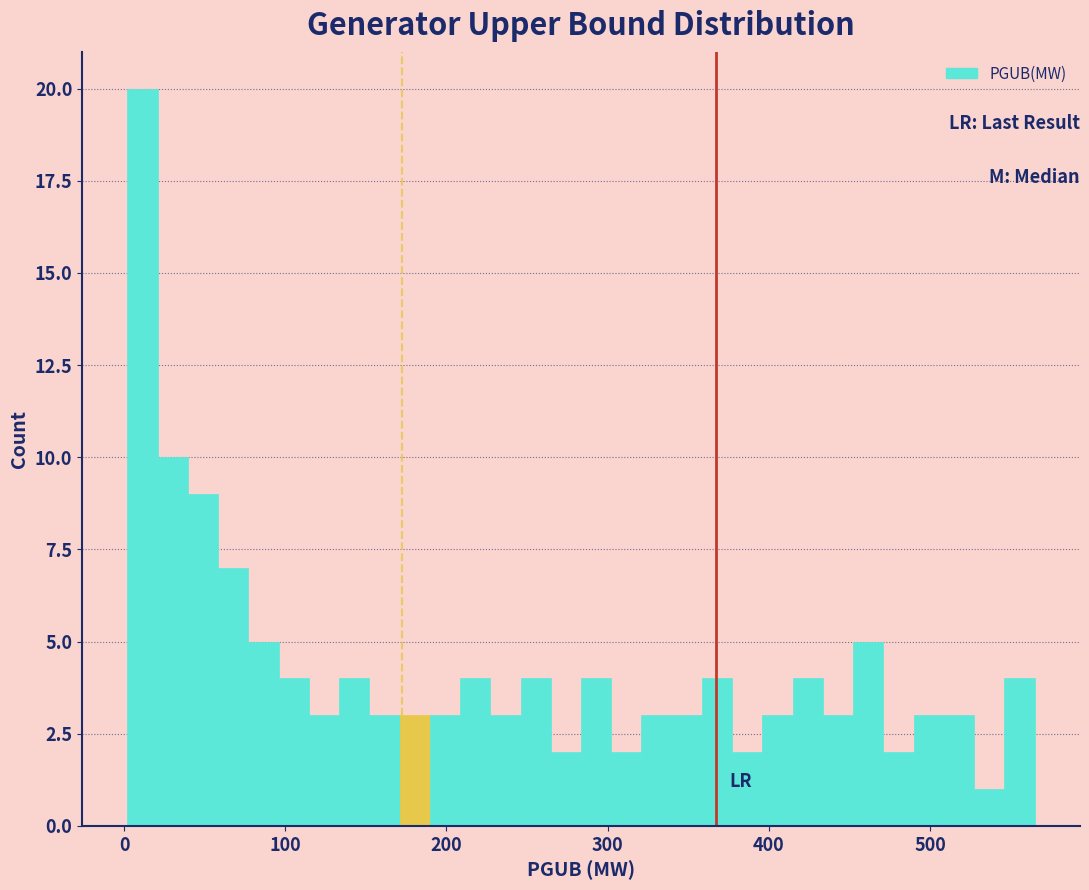

Around what value on the x-axis is the tallest bar? Give the approximate position of its centre, as read against the axis.

10